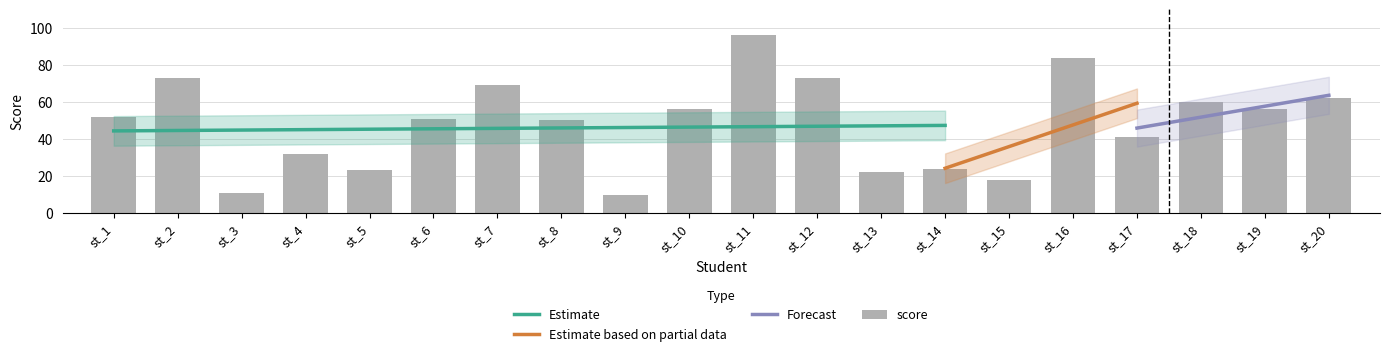

Reading right to left, transcribe all the data shown in this chart.

62	56	60	41	84	18	24	22	73	96	56	10	50	69	51	23	32	11	73	52